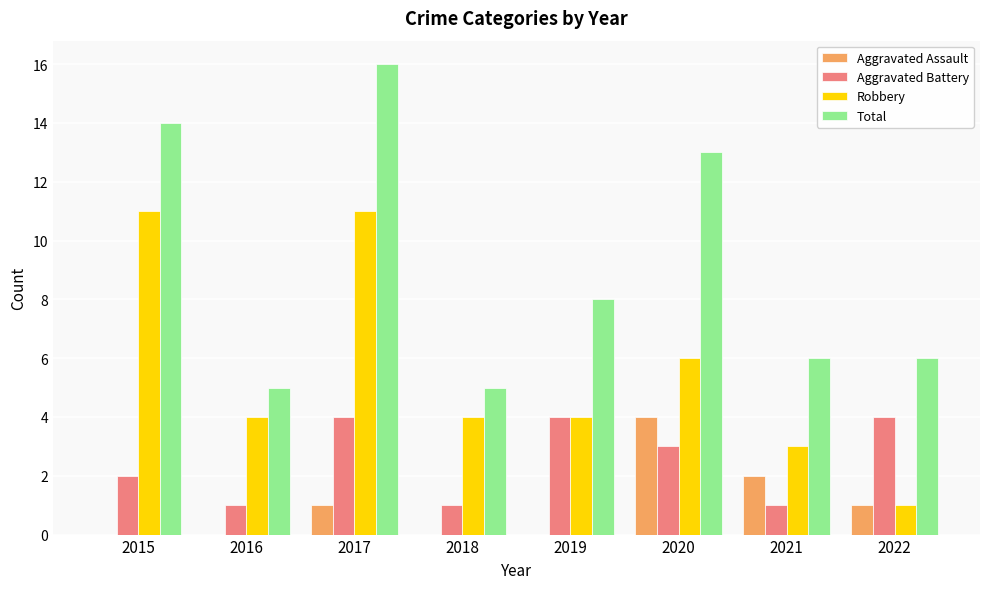

Where is Aggravated Assault nearest to the value 2?

2021